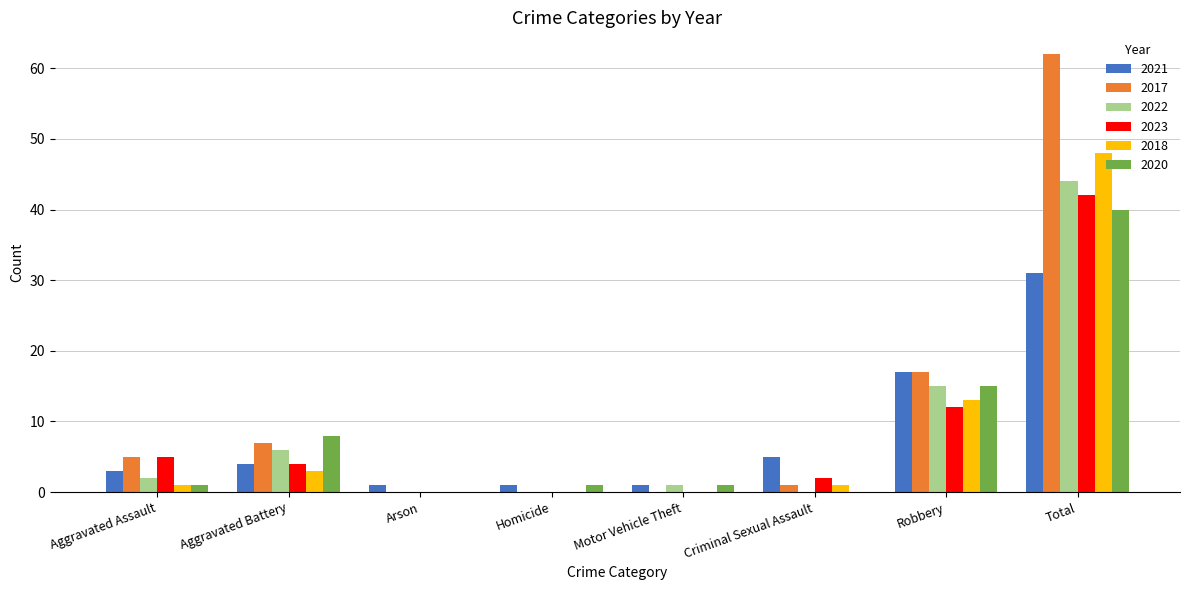

What is the greatest value displayed?

62